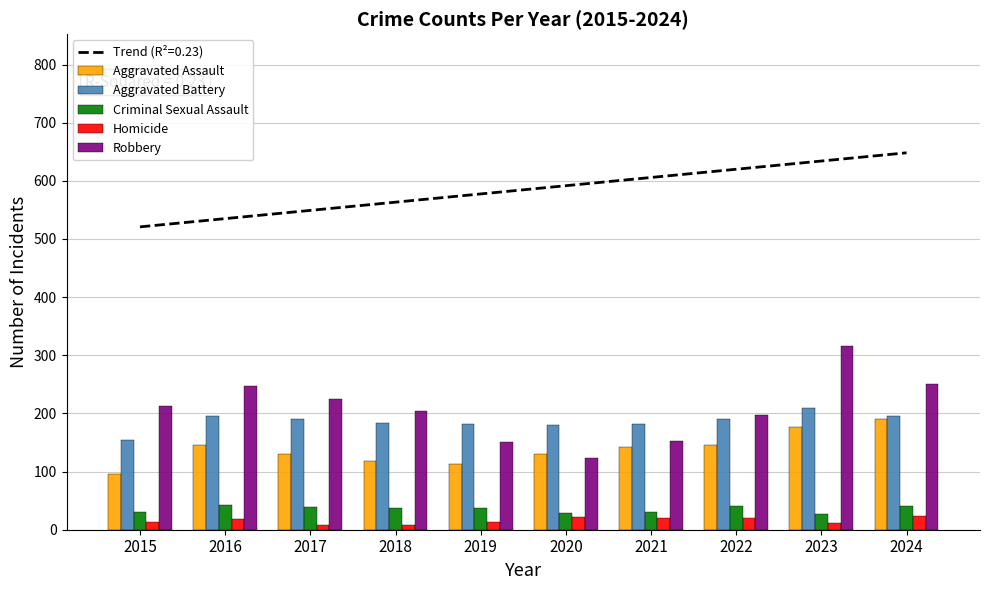

Reading left to right, extract all data points from this chart.

Aggravated Assault: 95	146	131	119	113	131	142	146	177	191
Aggravated Battery: 154	196	191	183	182	180	182	190	209	195
Criminal Sexual Assault: 31	42	39	38	37	28	31	40	27	40
Homicide: 13	18	8	8	14	22	20	21	12	24
Robbery: 212	247	224	204	150	124	153	198	316	251